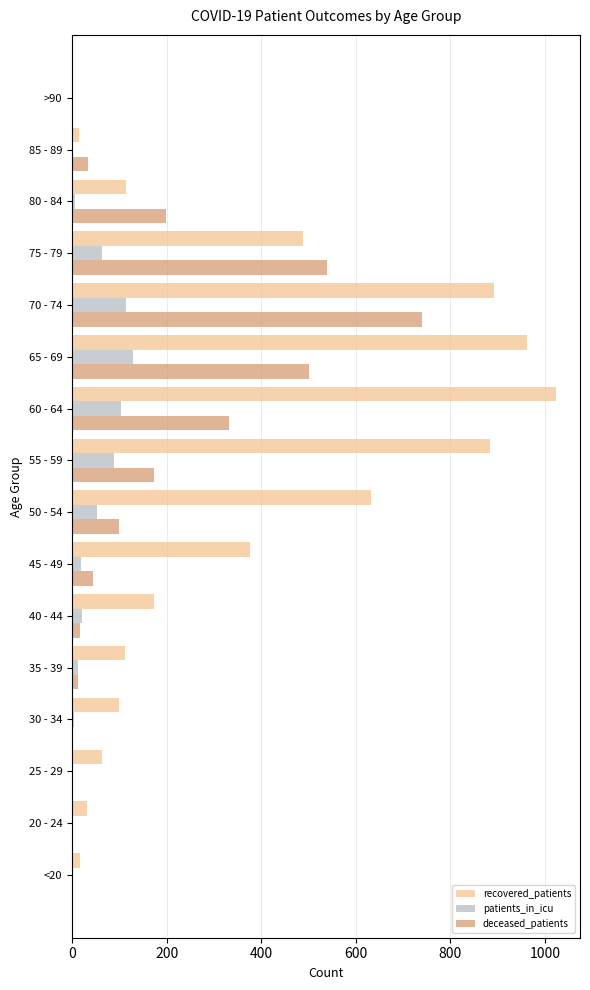

What is the greatest value displayed?

1023